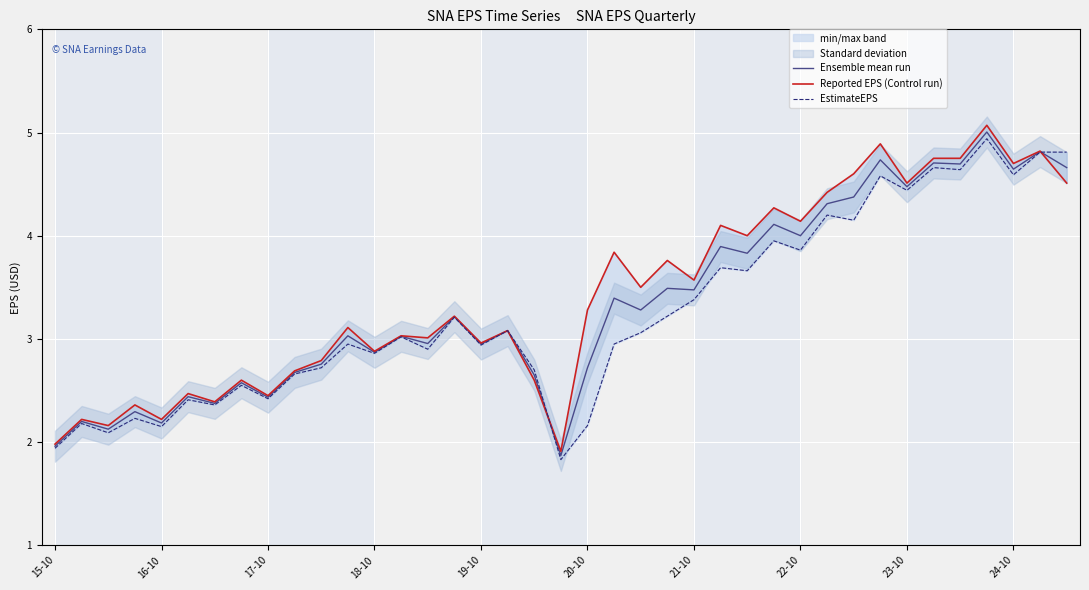

True or false: Ensemble mean run has more than 1 points higher than both neighbors.

True